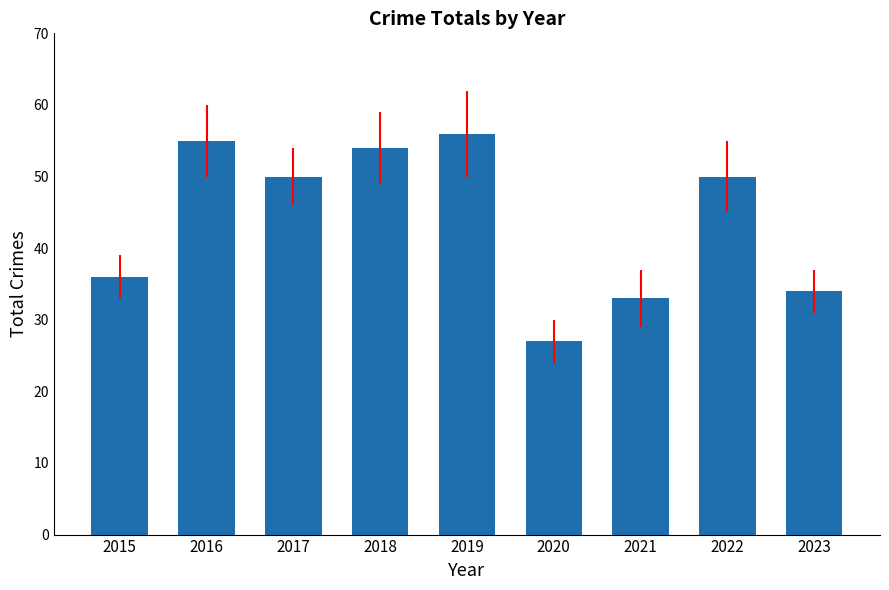

Reading left to right, transcribe all the data shown in this chart.

36	55	50	54	56	27	33	50	34